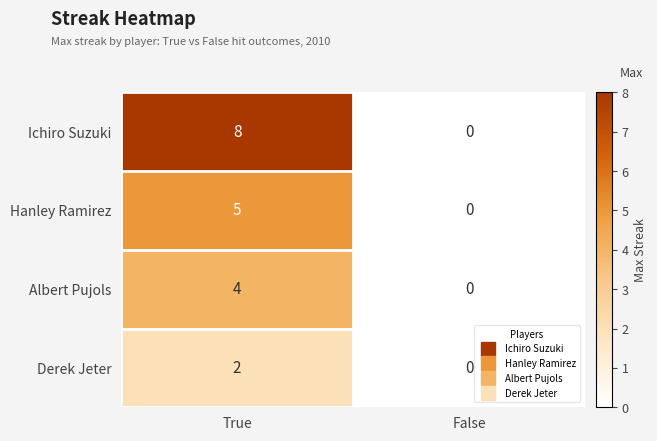

Which series changed the most between True and False?

Ichiro Suzuki